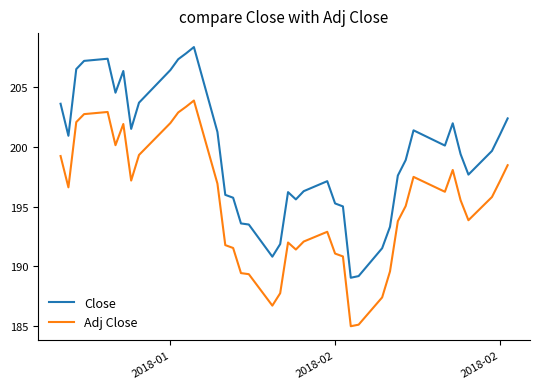

Which series has the largest total across all categories?

Close